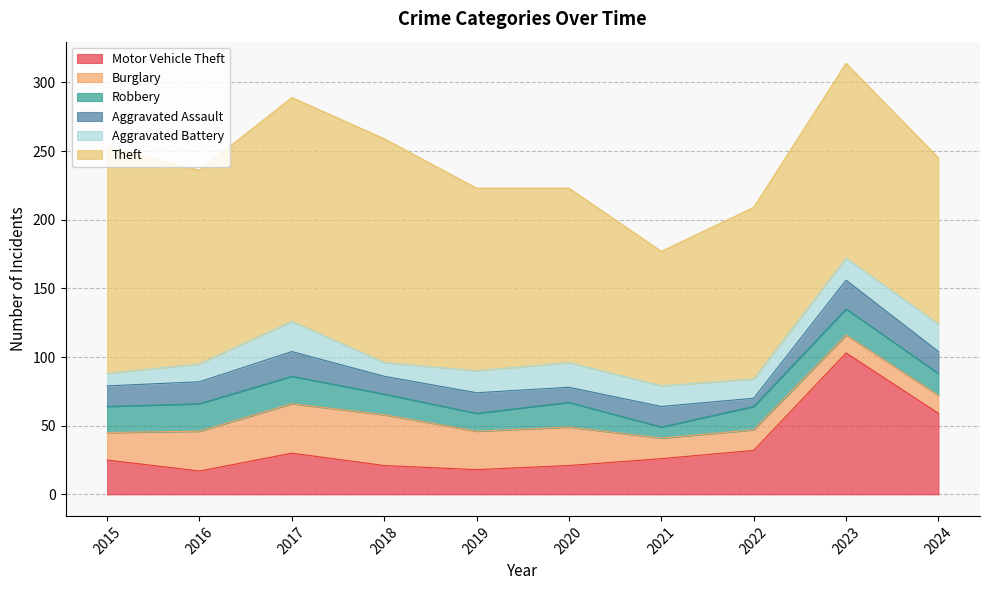

At which category does Burglary reach its first local peak?

2018